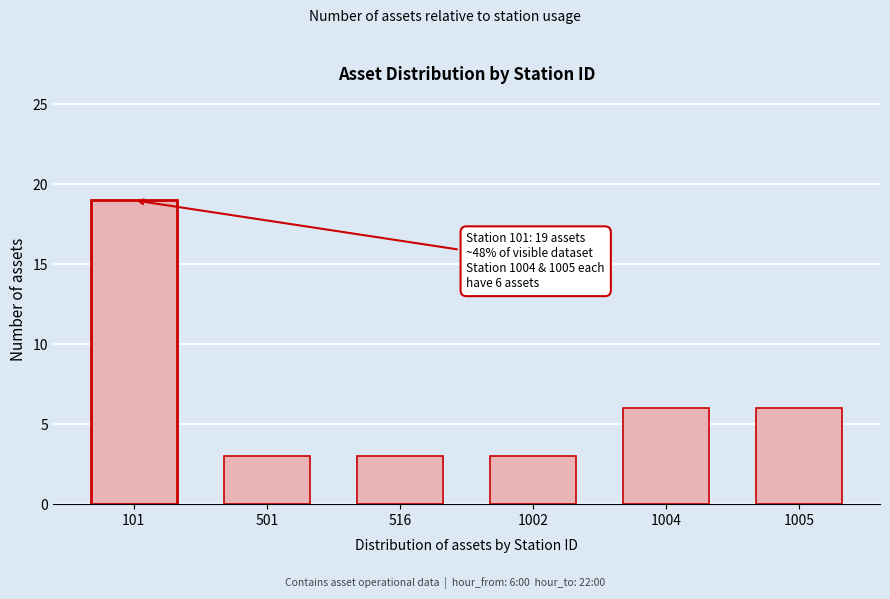

Reading left to right, extract all data points from this chart.

101=19	501=3	516=3	1002=3	1004=6	1005=6